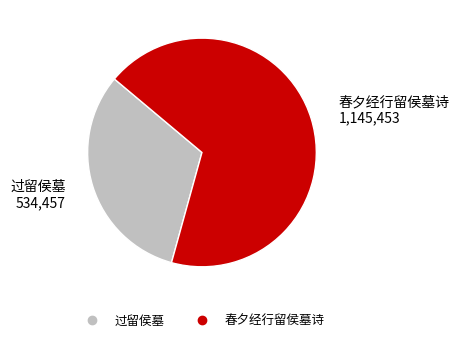

Is 过留侯墓 the majority of the pie?

No